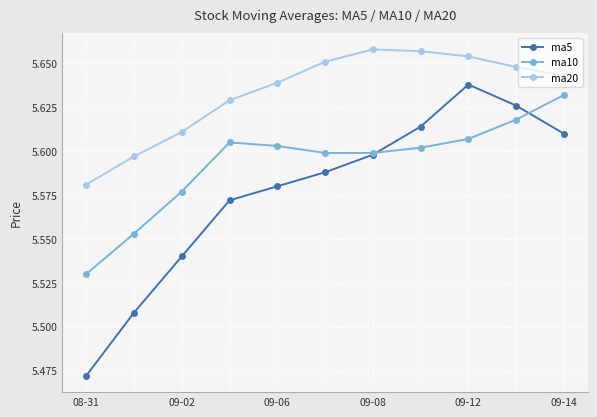

How many times do ma5 and ma10 cross each other?

2